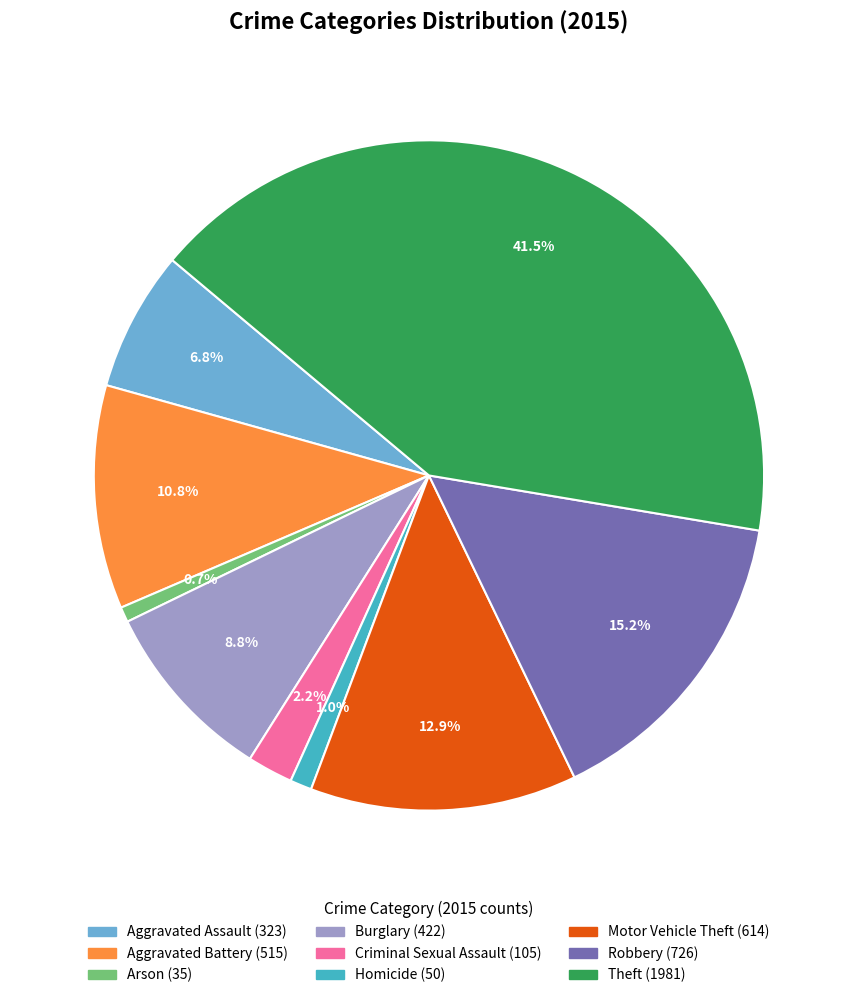

What is the largest slice in the pie chart?

Theft